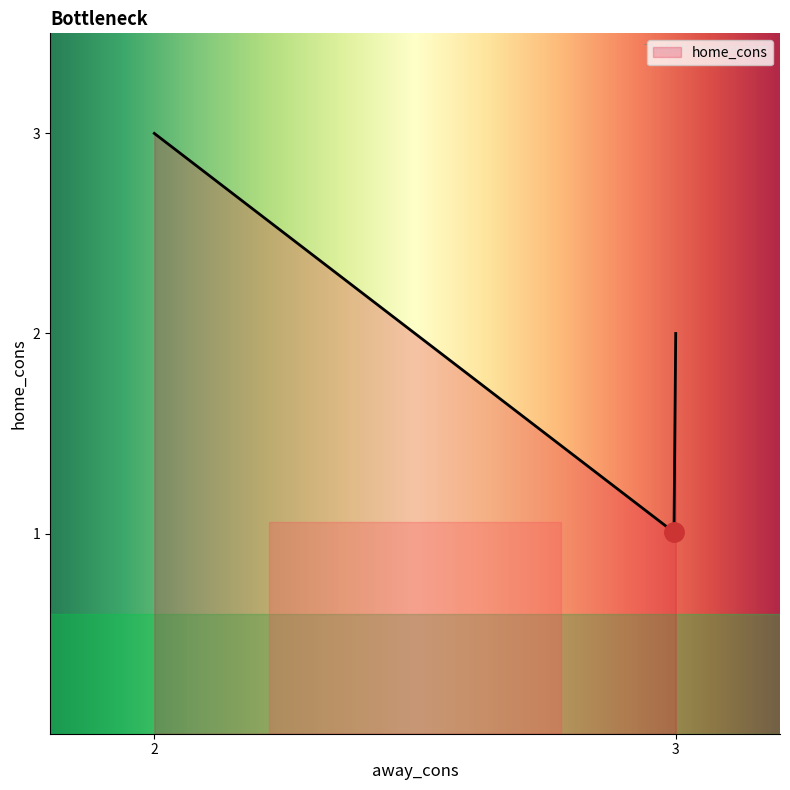

Does the chart have visible grid lines?

No